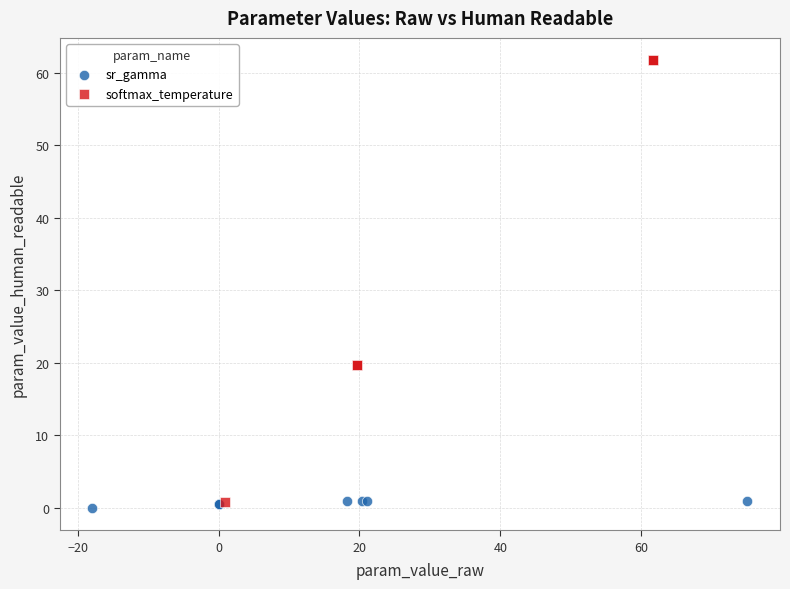

Which series has the widest spread of Y values?

softmax_temperature